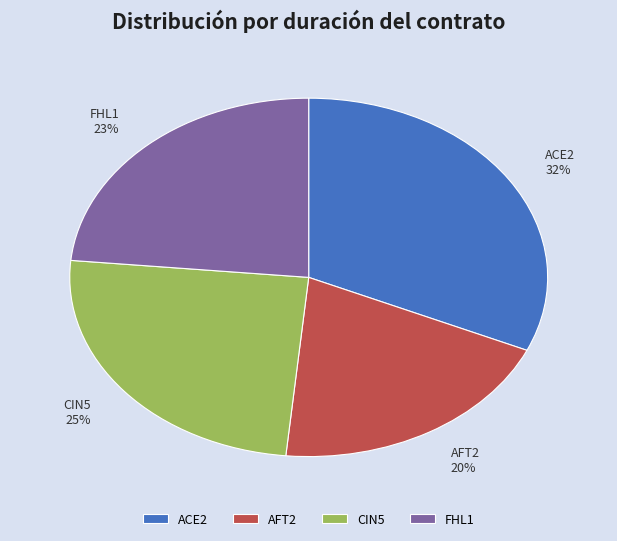

Rank the categories by value from lowest to highest.

AFT2, FHL1, CIN5, ACE2